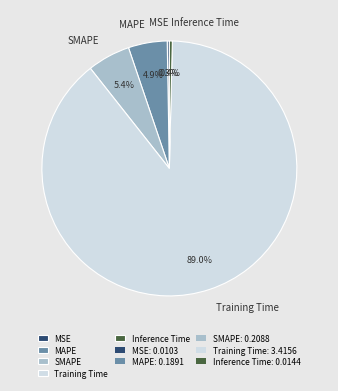

How much of the chart is everything except Inference Time?

99.6%